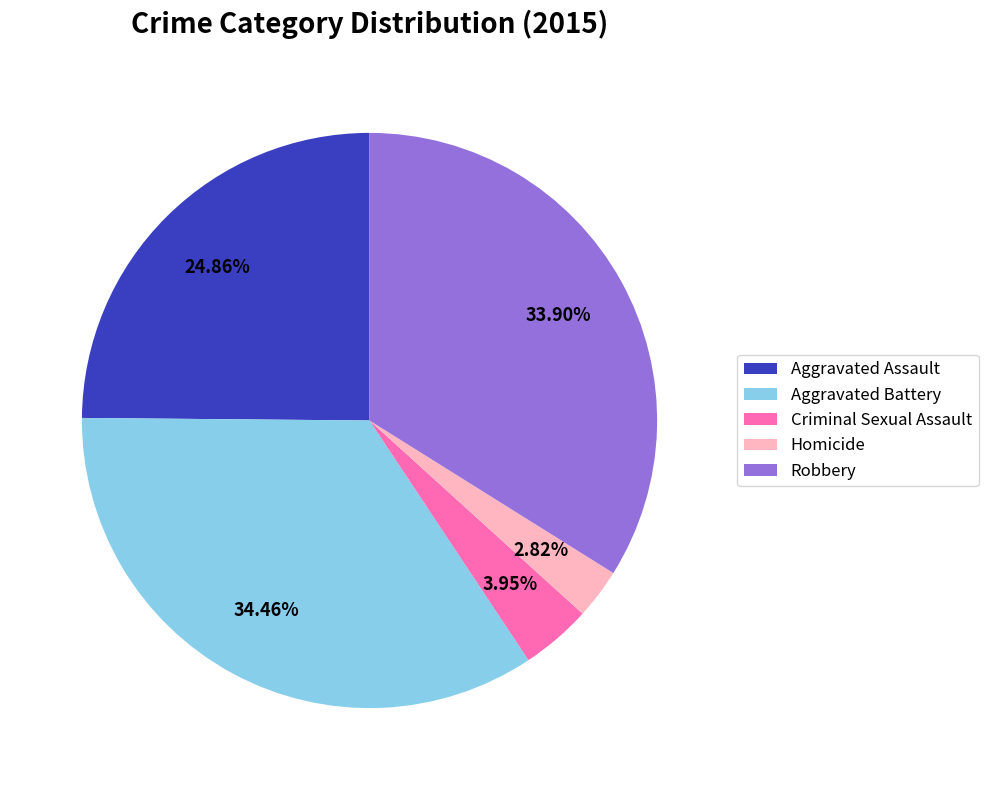

Is Aggravated Battery the majority of the pie?

No